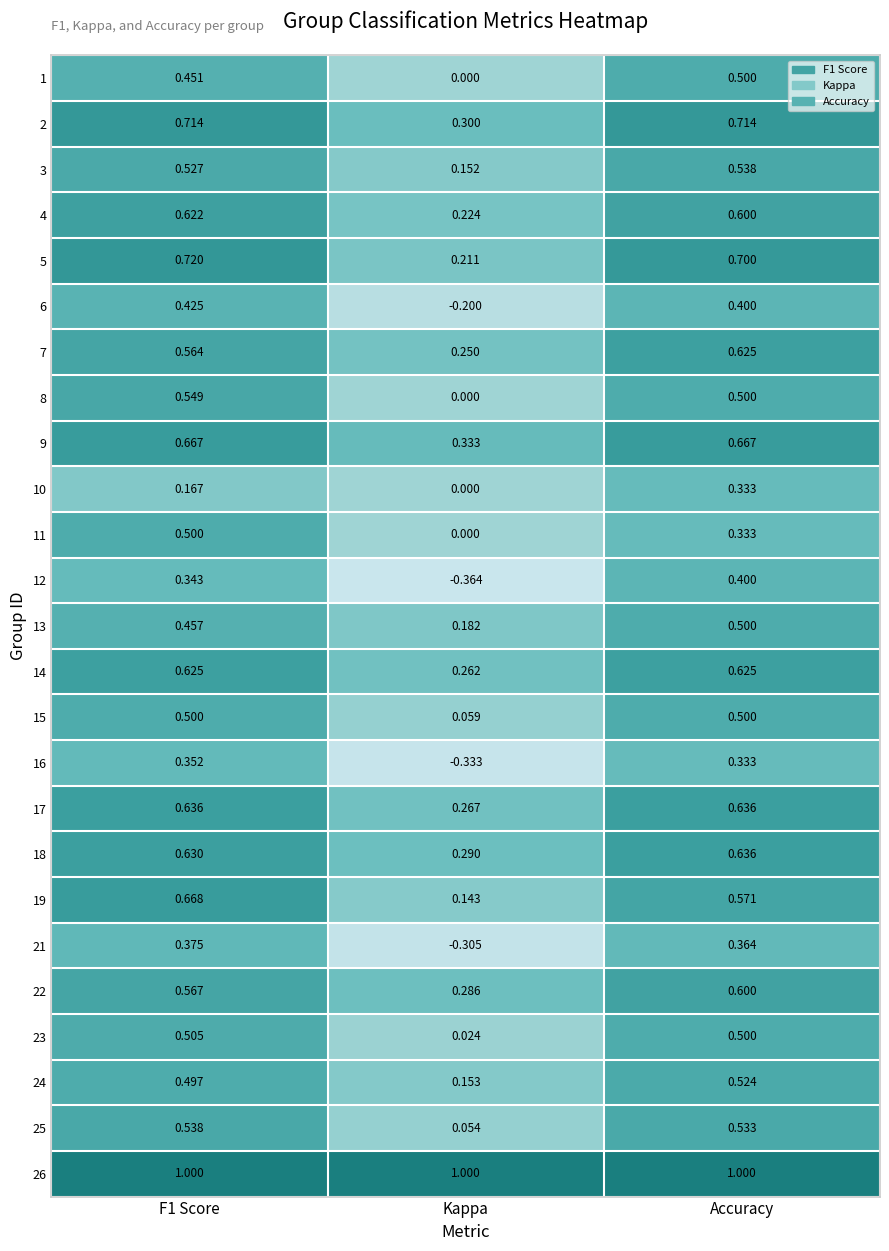

Is the value of 1 at Accuracy greater than the value of 7 at Accuracy?

No